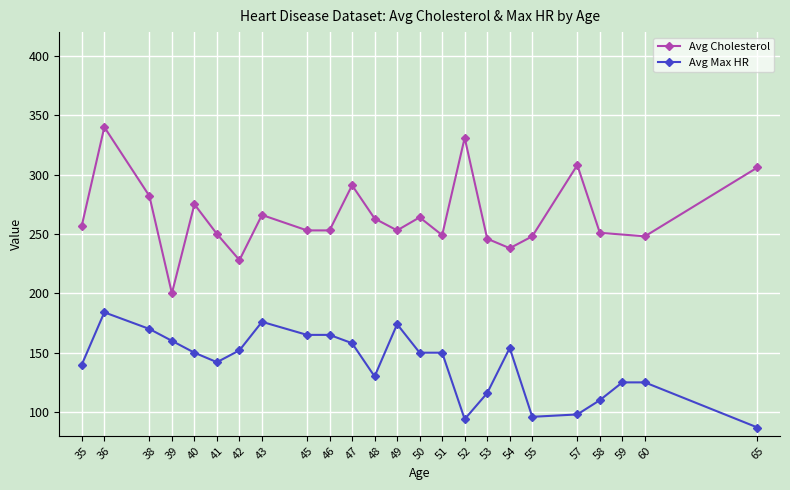

True or false: Avg Cholesterol has a value of 206 at 57.

False